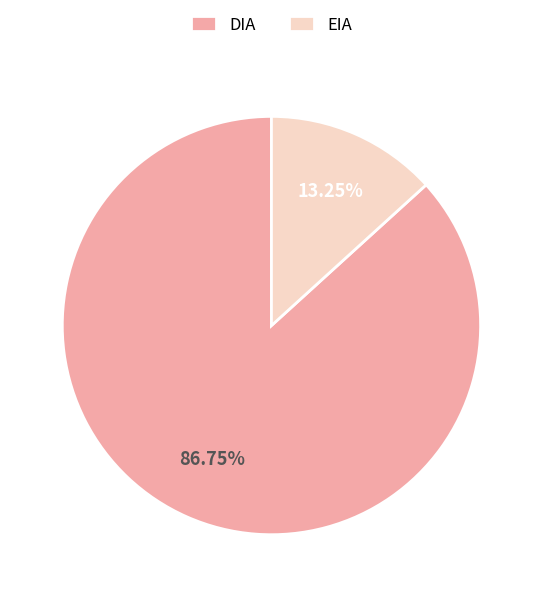

What is the ratio of the value at DIA to the value at EIA?

6.5